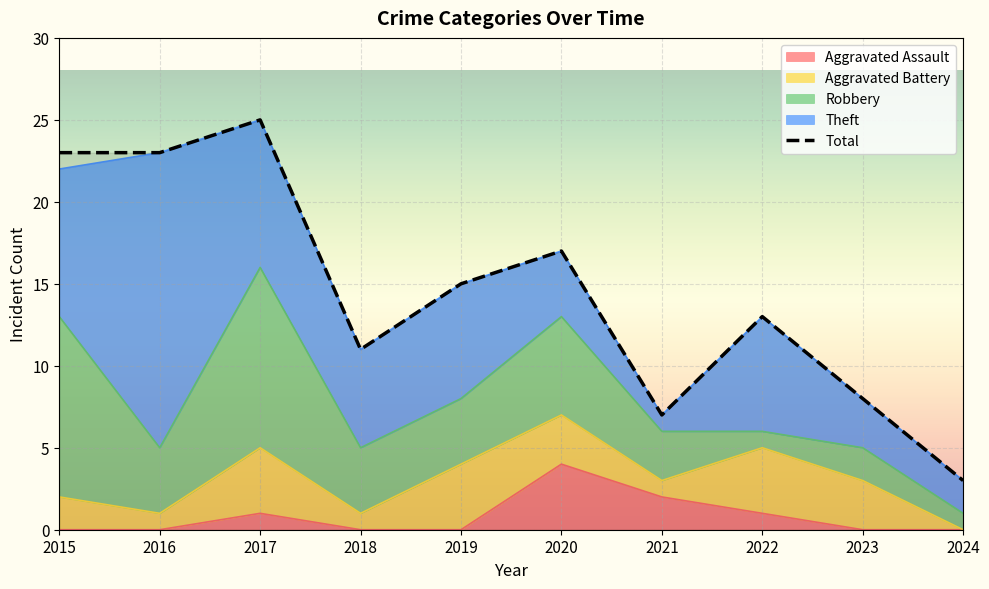

How many interior local valleys (lower than both neighbors) does the data have?

2